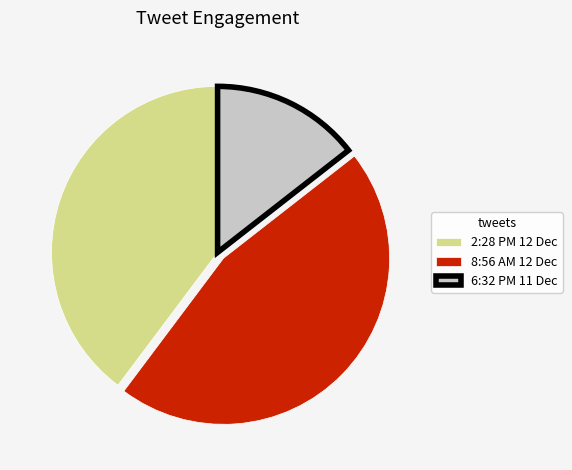

Which has a higher value, 8:56 AM 12 Dec or 6:32 PM 11 Dec?

8:56 AM 12 Dec